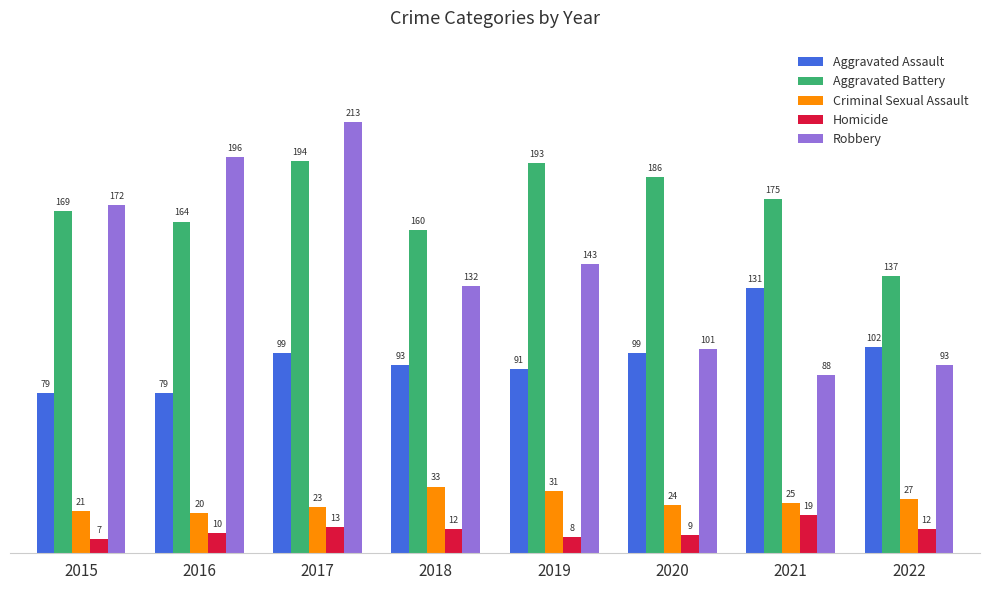

What is the total value across all series at 2016?

469